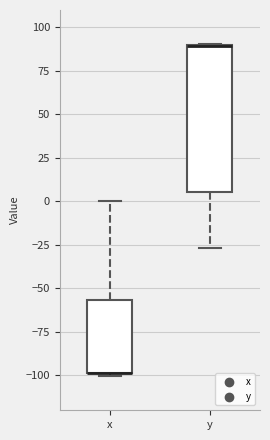

Reading left to right, read every box against the y-axis: the position of its median line, the range the box covers, and the ends of its whiskers. The values are not printed on the chart, so give them approximately, as read against the axis.

x: median -100 (drawn on the box's lower edge), box -100 to -55, whiskers -100 to 0
y: median 90 (drawn on the box's upper edge), box 5 to 90, whiskers -25 to 90